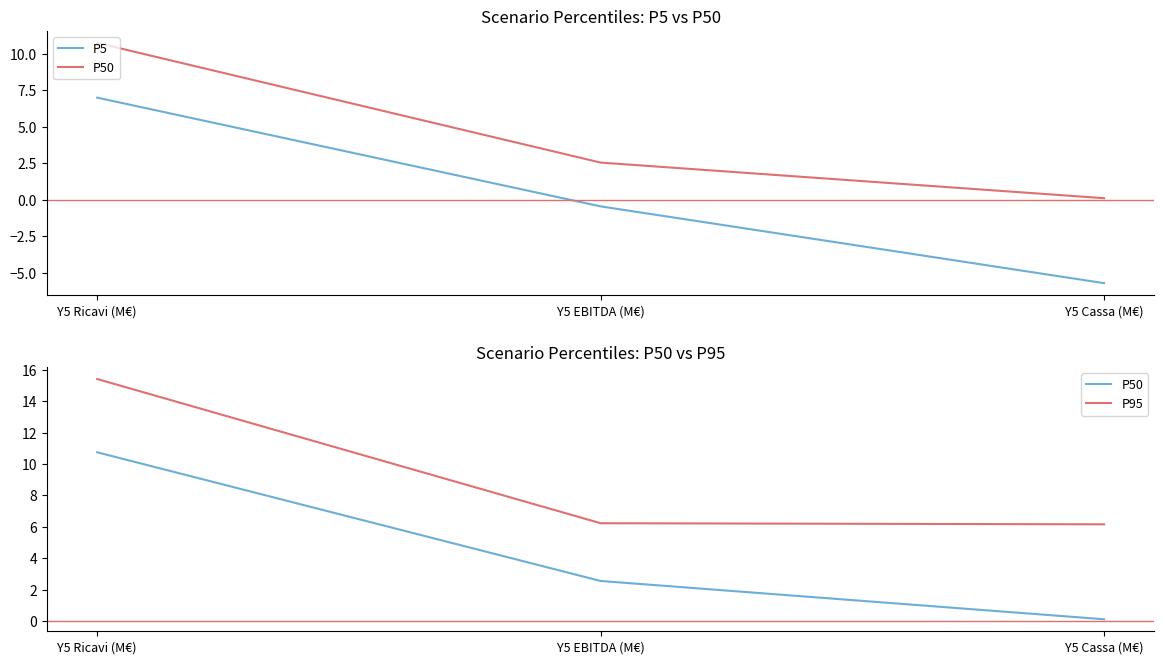

Does the chart have visible grid lines?

No